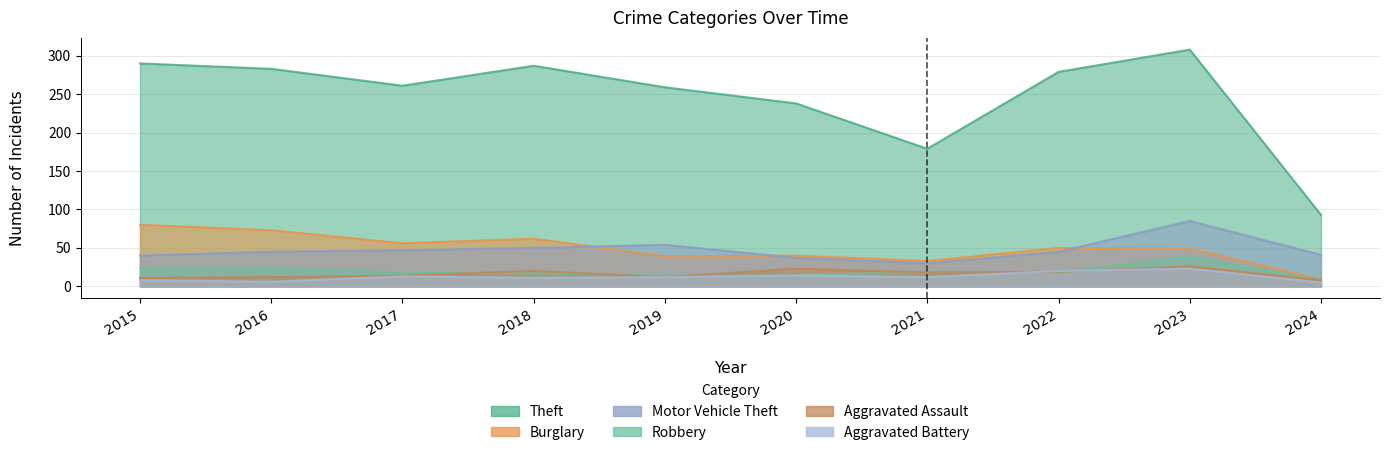

Count the number of categories in the chart.

10